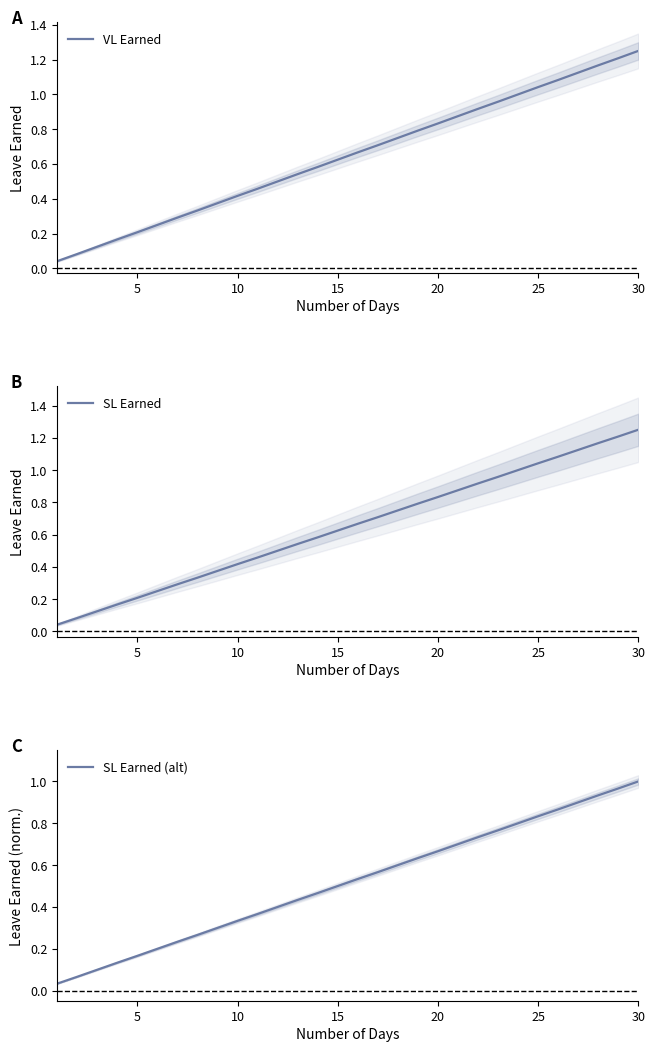

The value of VL Earned at 15 is 1.1. True or false?

False